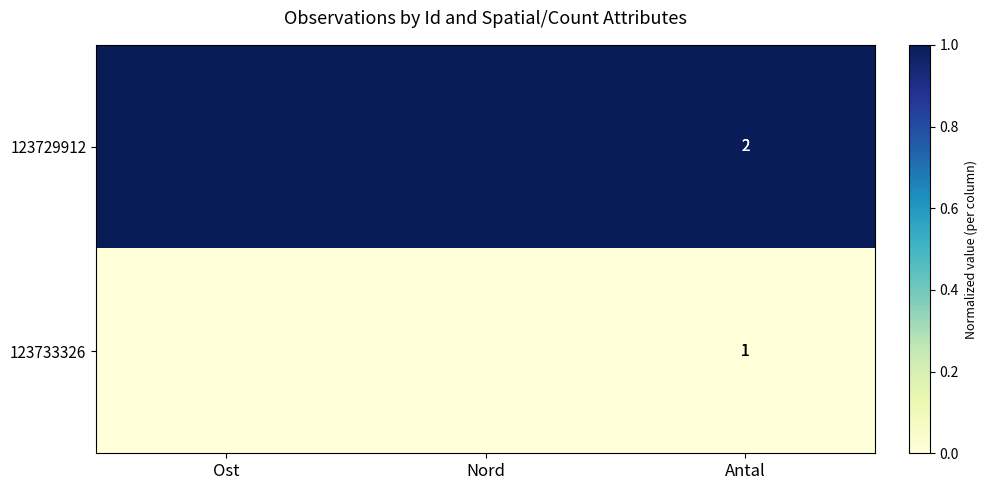

Which has a higher value, Antal or Nord?

Antal